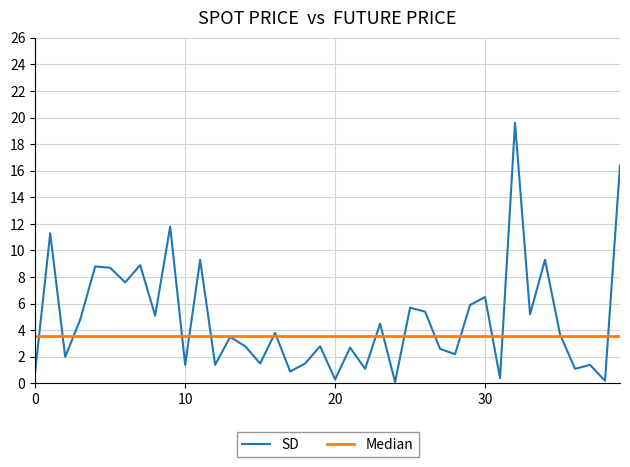

The SD series shows 10.0 at 30. True or false?

False